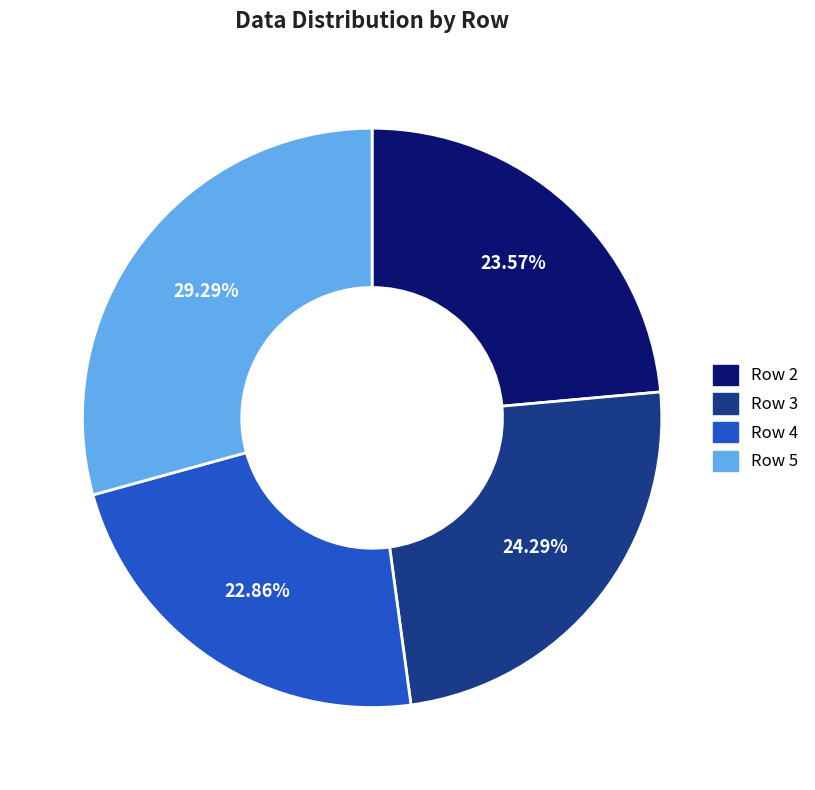

Which category has the smallest portion of the pie?

Row 4